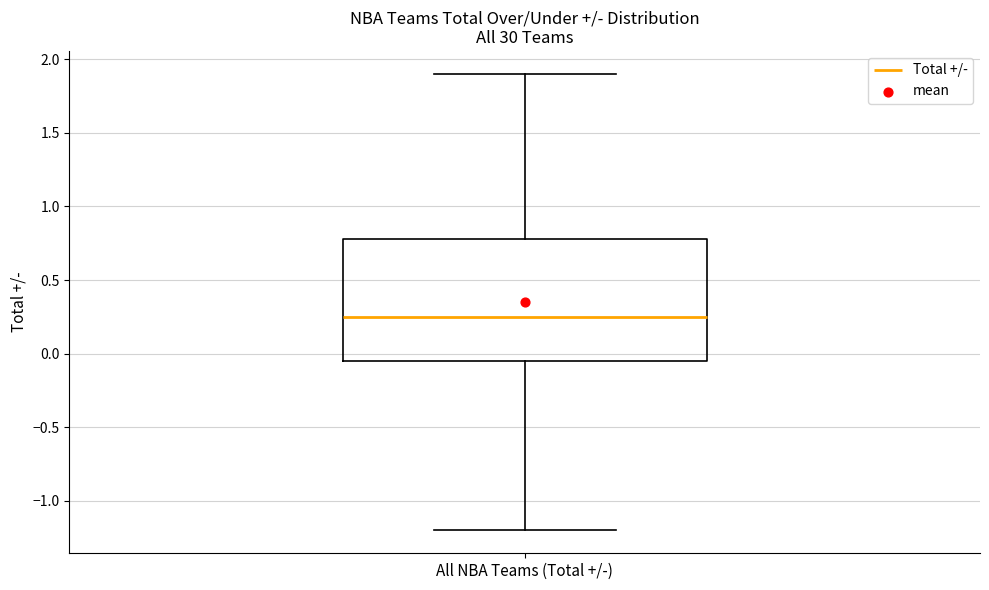

Read this box plot against the y-axis: the position of the median line, the range covered by the box, and the ends of both whiskers. The values are not printed on the chart, so give them approximately, as read against the axis.

median 0.25, box -0.05 to 0.80, whiskers -1.20 to 1.90